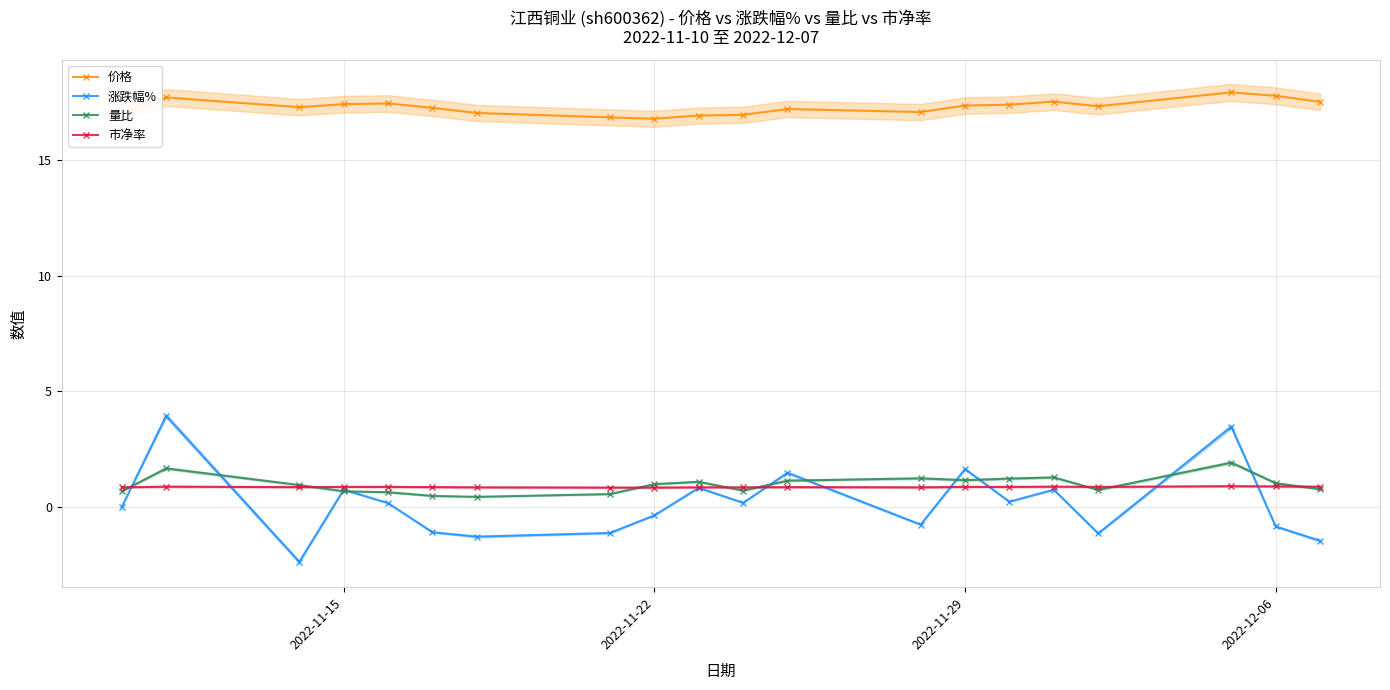

Reading right to left, list all the values displayed in this chart.

价格: 17.5	17.8	17.9	17.3	17.5	17.4	17.3	17.1	17.2	16.9	16.9	16.8	16.8	17.0	17.2	17.4	17.4	17.3	17.7	17.0
涨跌幅%: -1.5	-0.8	3.5	-1.1	0.8	0.2	1.6	-0.8	1.5	0.2	0.8	-0.4	-1.1	-1.3	-1.1	0.2	0.8	-2.4	3.9	0.0
量比: 0.8	1.0	1.9	0.7	1.3	1.2	1.2	1.2	1.1	0.7	1.1	1.0	0.6	0.4	0.5	0.6	0.7	0.9	1.7	0.7
市净率: 0.9	0.9	0.9	0.9	0.9	0.9	0.9	0.8	0.9	0.8	0.8	0.8	0.8	0.8	0.9	0.9	0.9	0.9	0.9	0.8